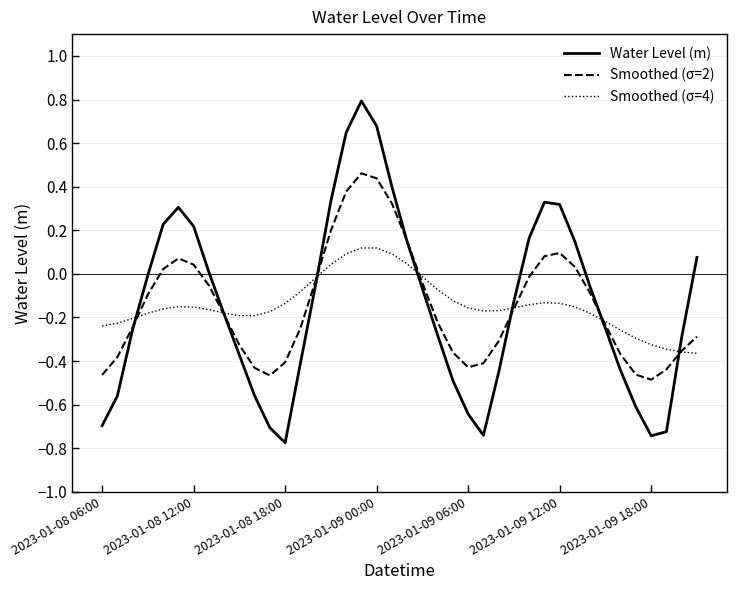

How many values in Smoothed (σ=2) are above zero?

12